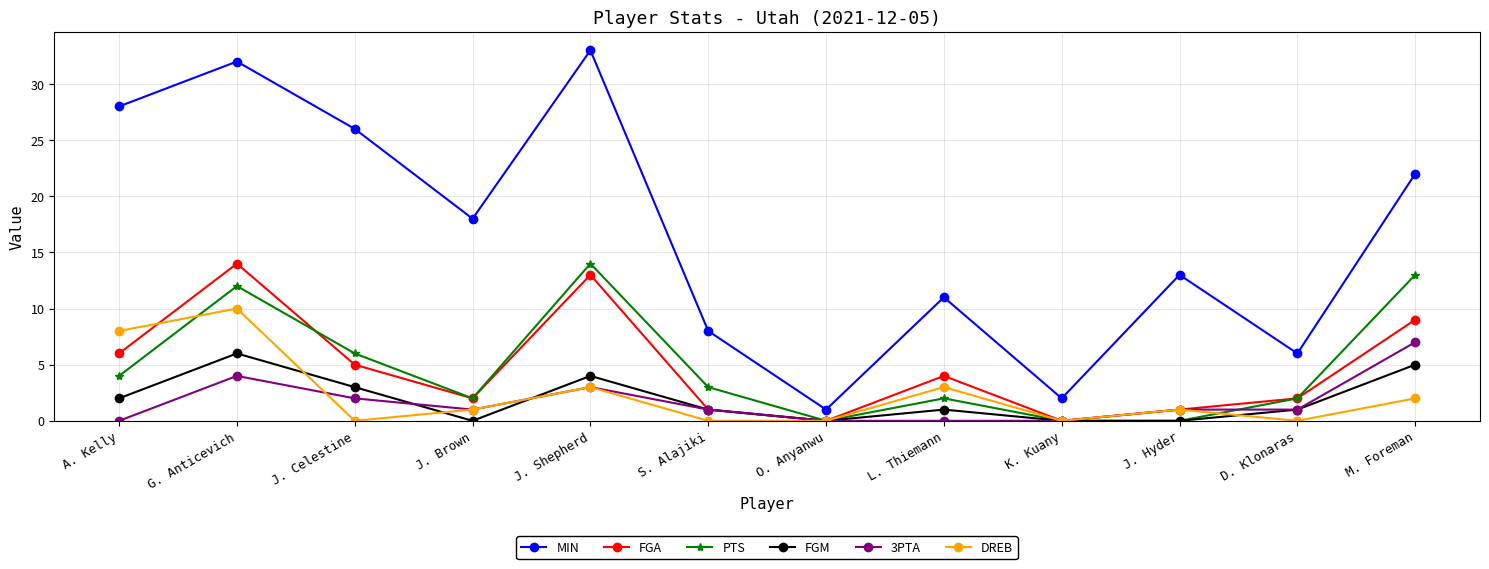

Which category has the highest value in the DREB series?

G. Anticevich